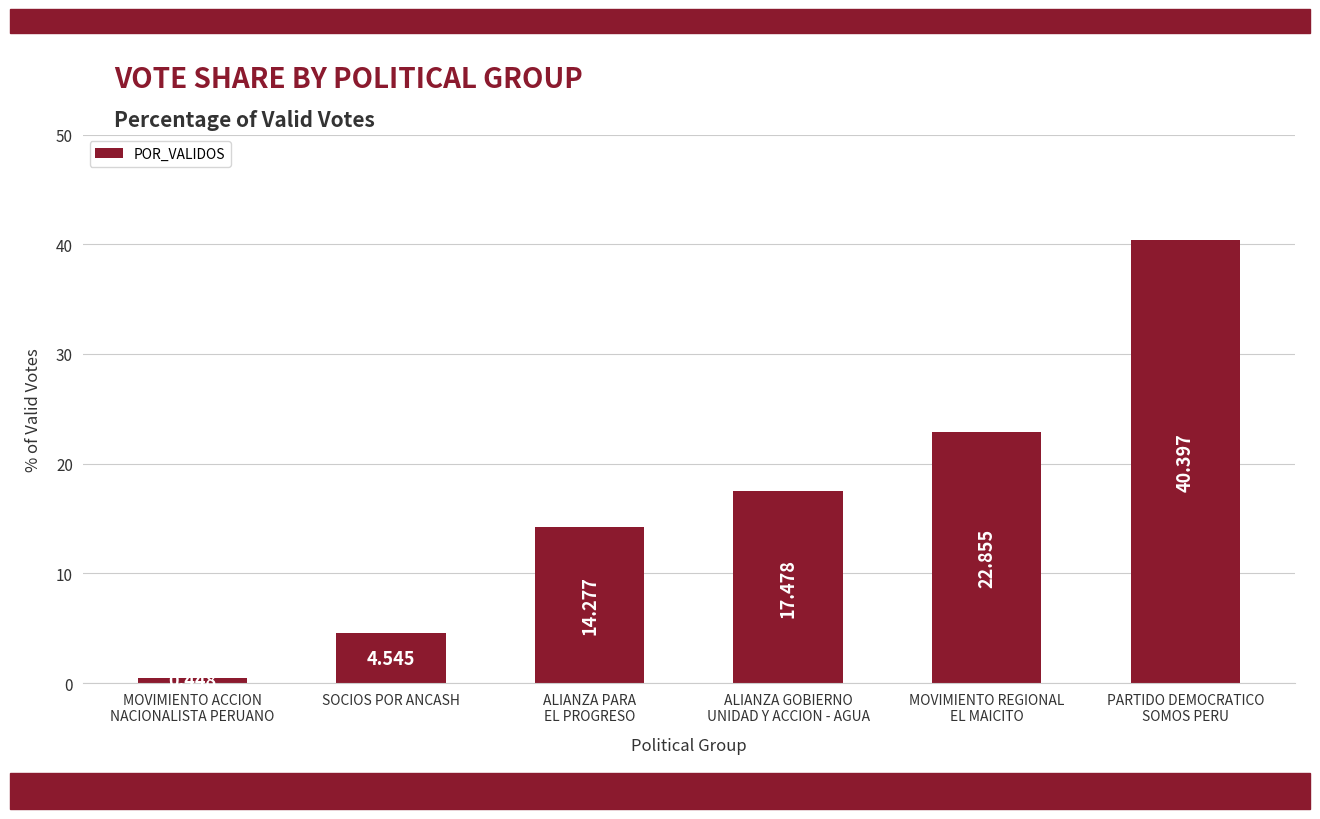

How many series are shown in this chart?

1